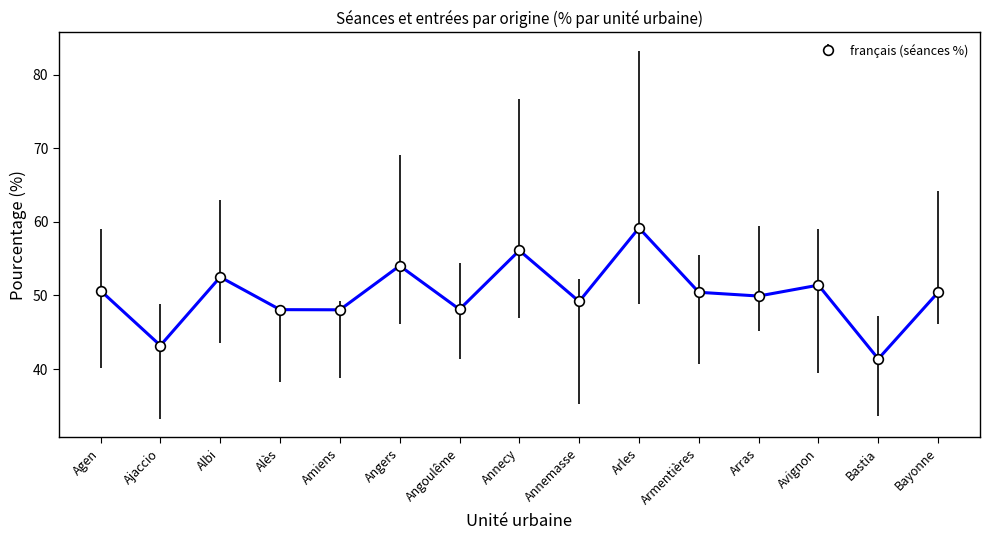

How many points are higher than both their immediate neighbors (excluding endpoints)?

5